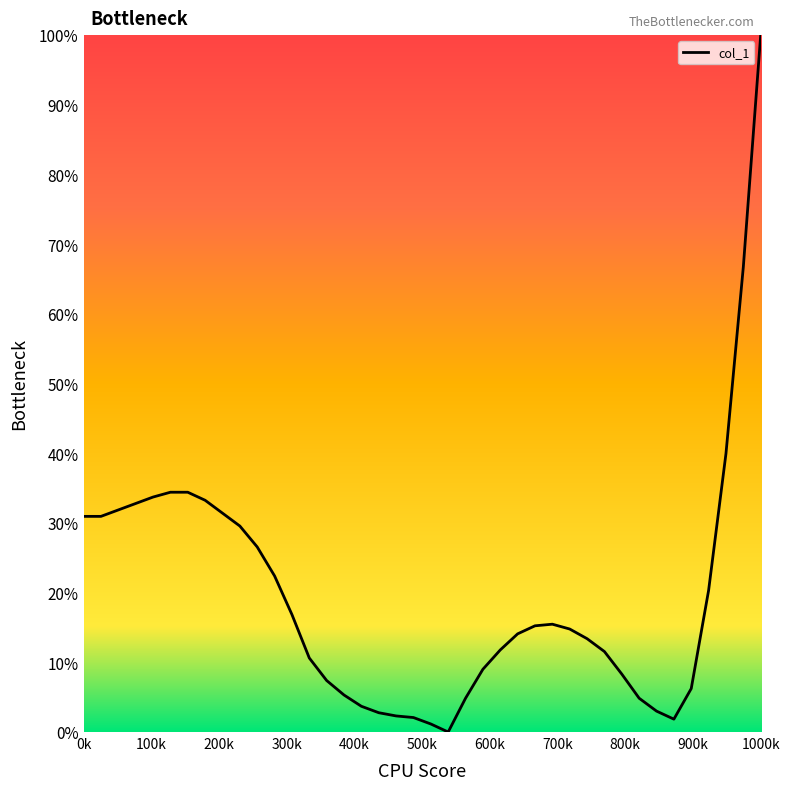

What is the difference between the maximum and minimum values?

100.0